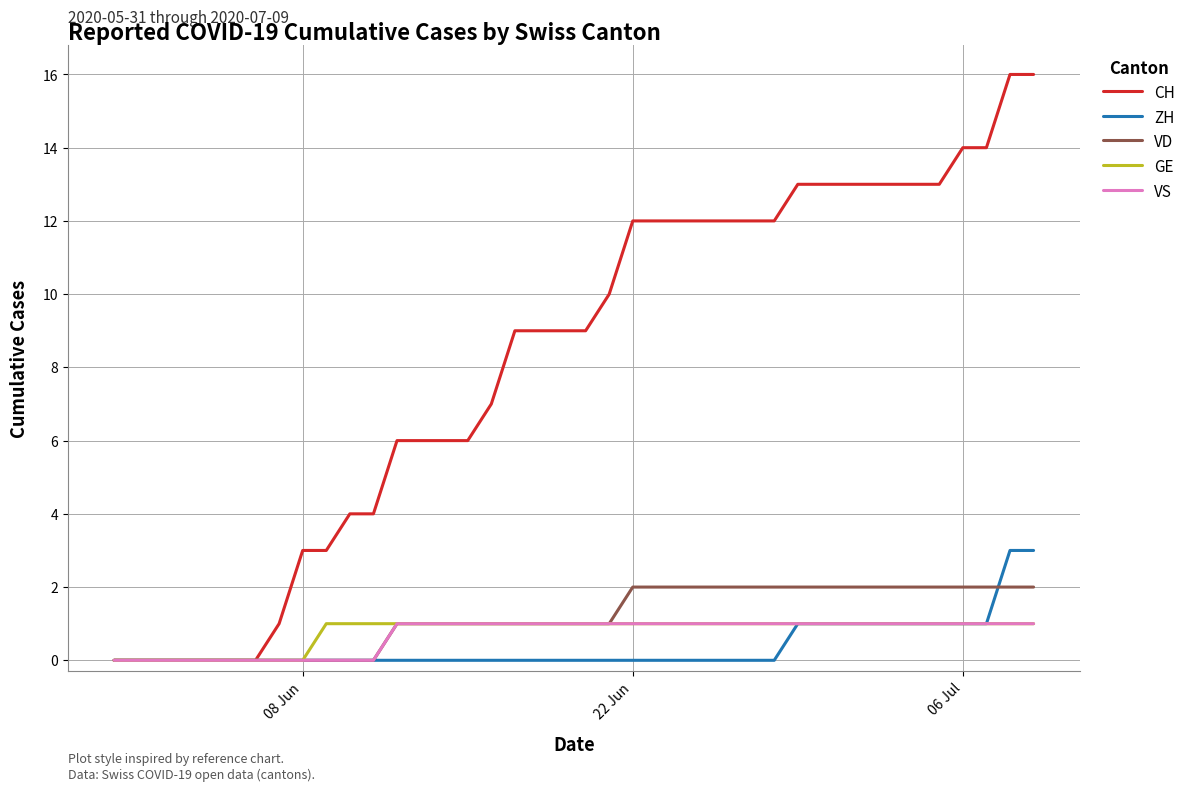

Does the chart display data point markers on the line(s)?

No